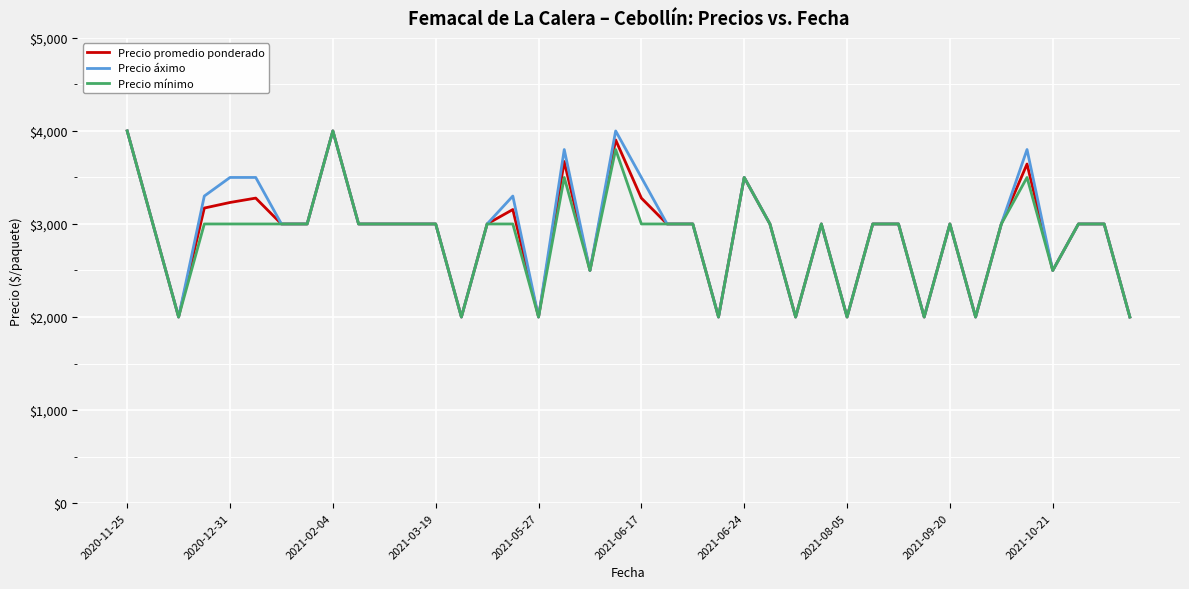

What is the minimum value shown in the chart?

2000